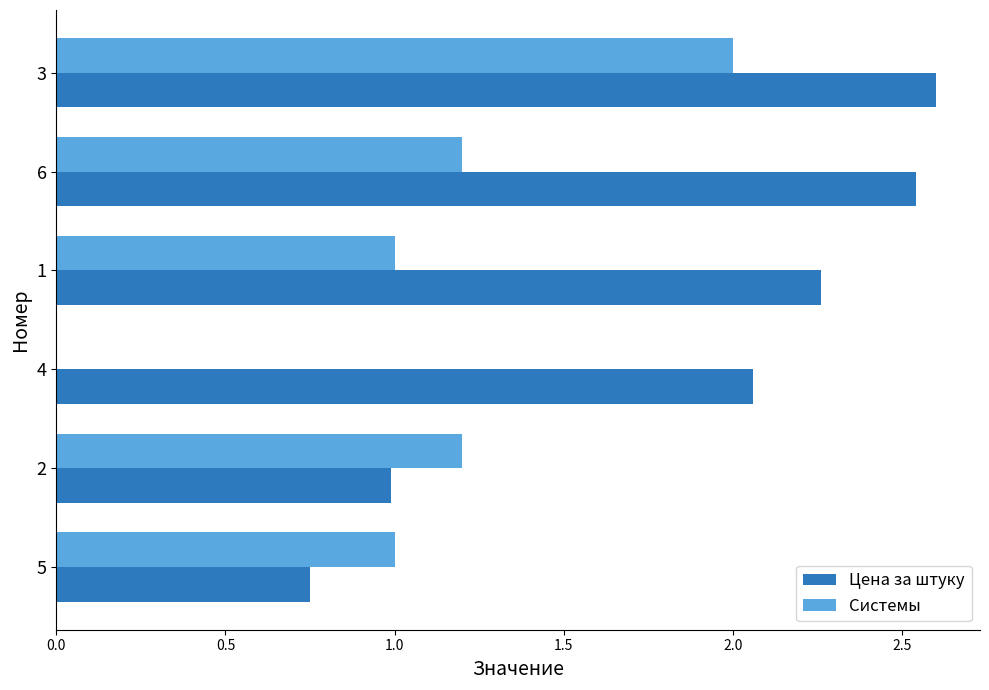

How many series are shown in this chart?

2